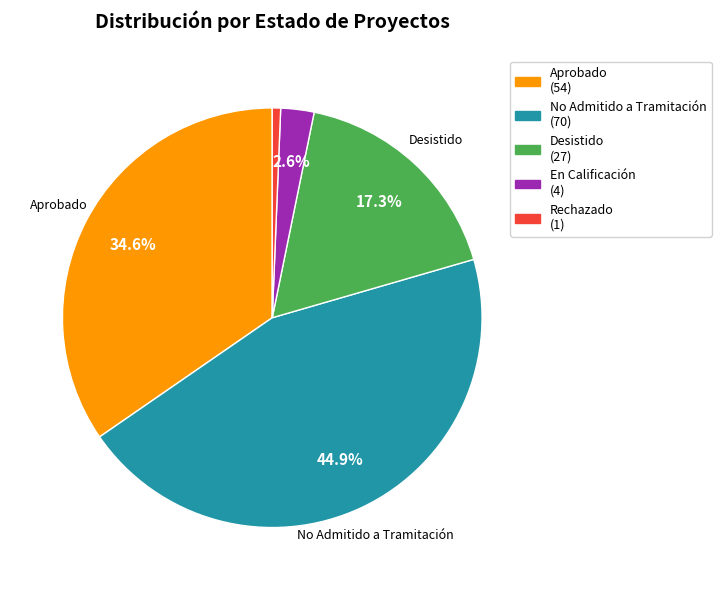

Is there any slice that represents more than half of the pie?

No